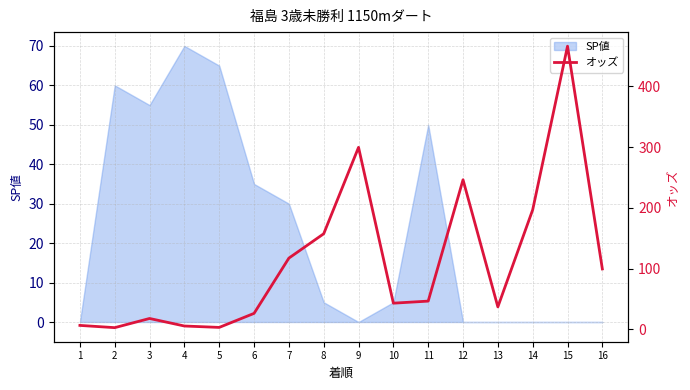

How many lines are shown in the chart?

1